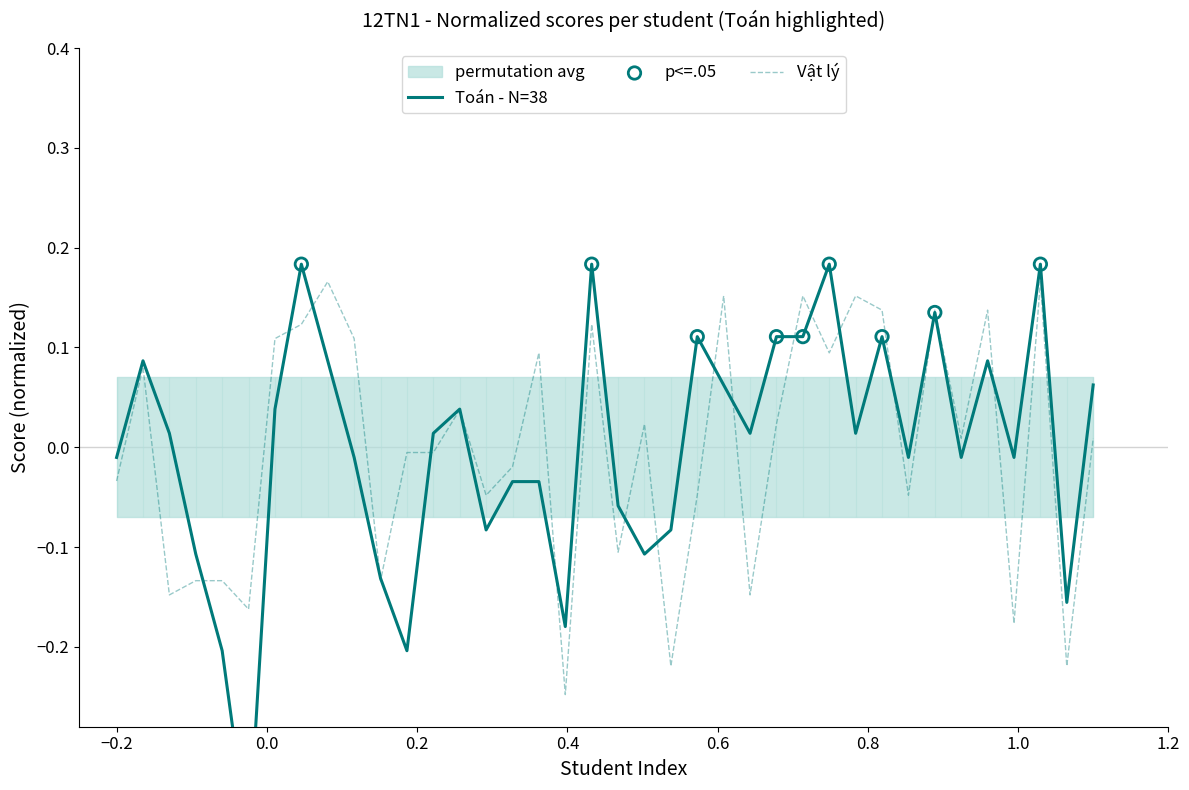

What are all the series names shown in the legend?

Toán, Vật lý